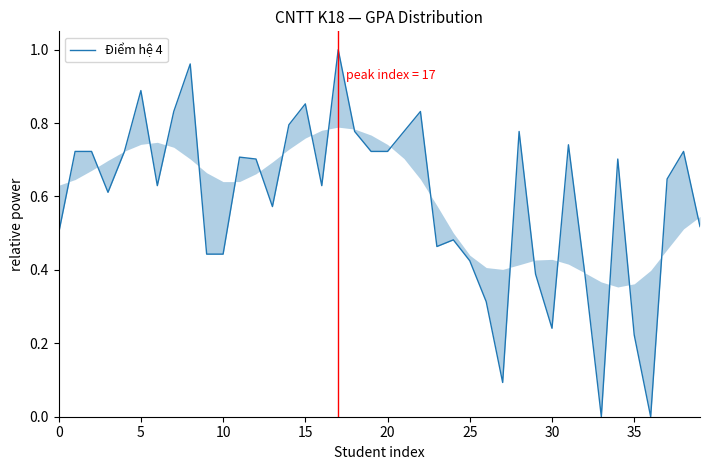

What is the sum of the values at 30 and 16?

0.9